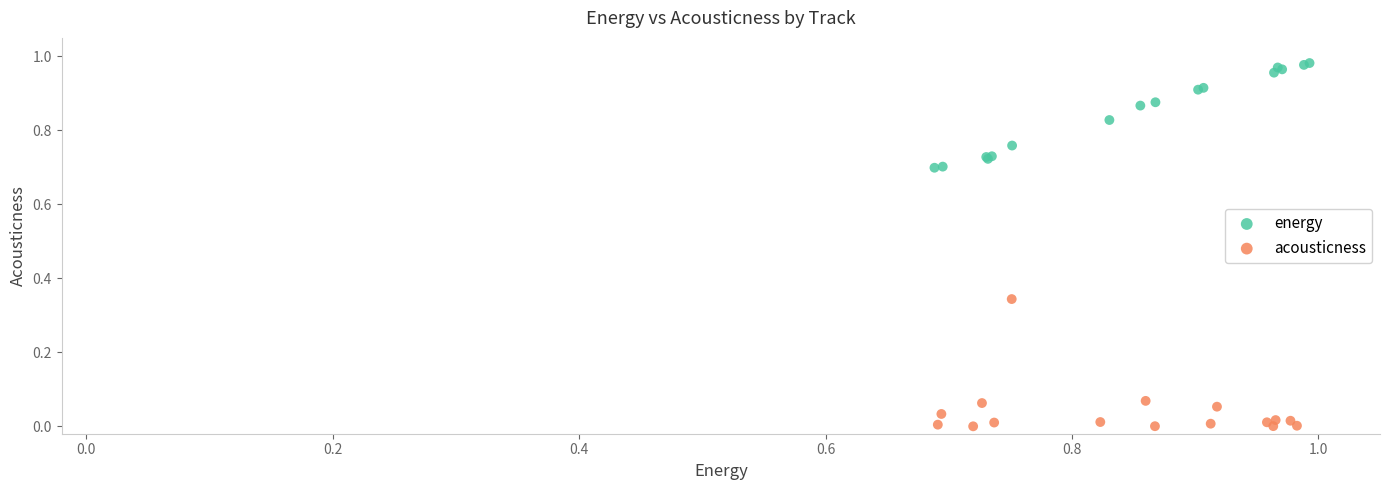

Which series reaches the minimum Y coordinate?

acousticness